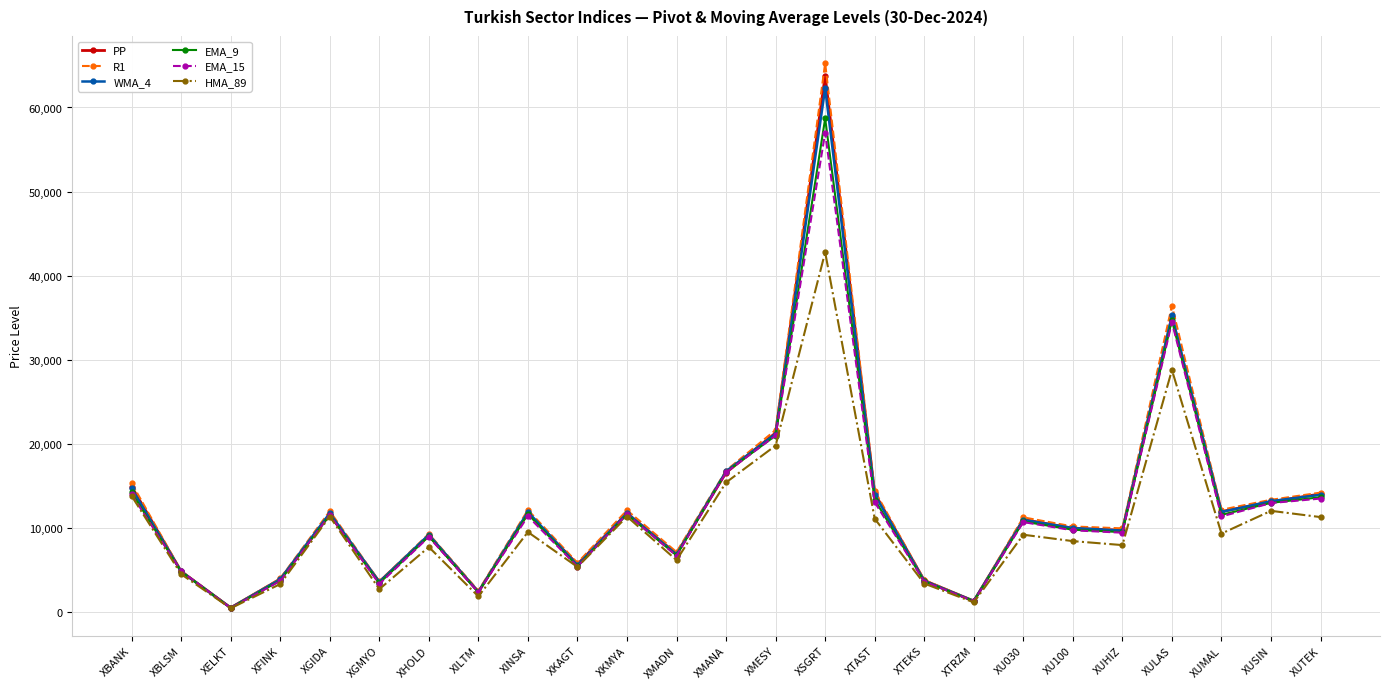

At which category does EMA_9 reach its first local peak?

XGIDA